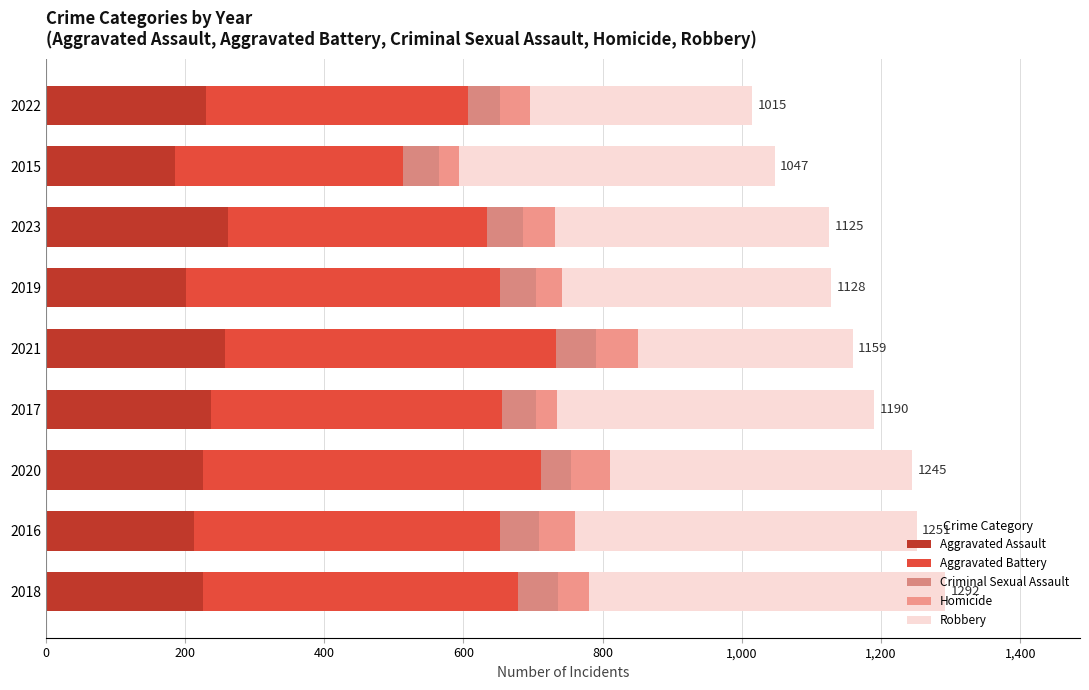

At how many categories does at least one series exceed 106?

9